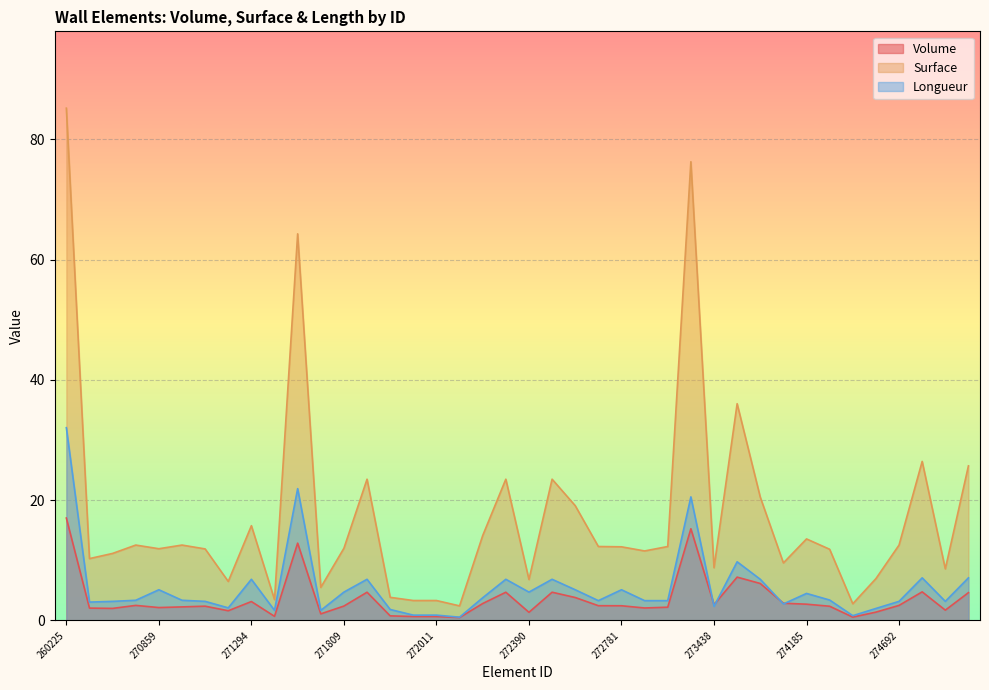

At which category does Longueur reach its first local peak?

270859